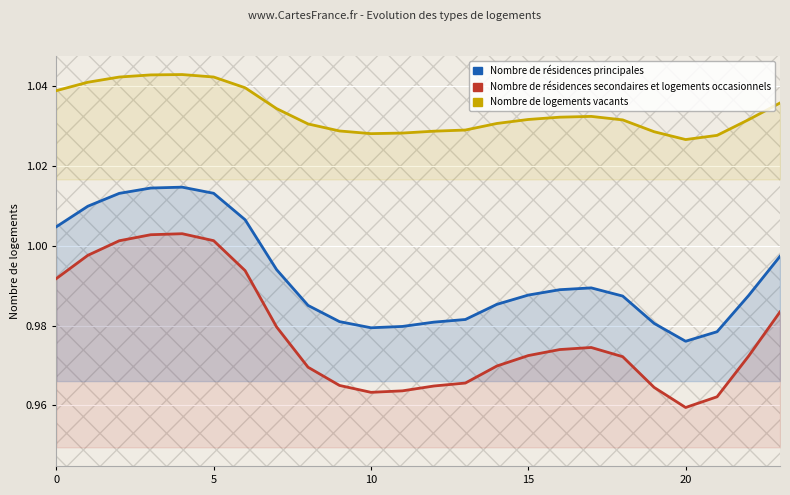

Between 8 and 14, which series saw the biggest shift?

Nombre de résidences secondaires et logements occasionnels